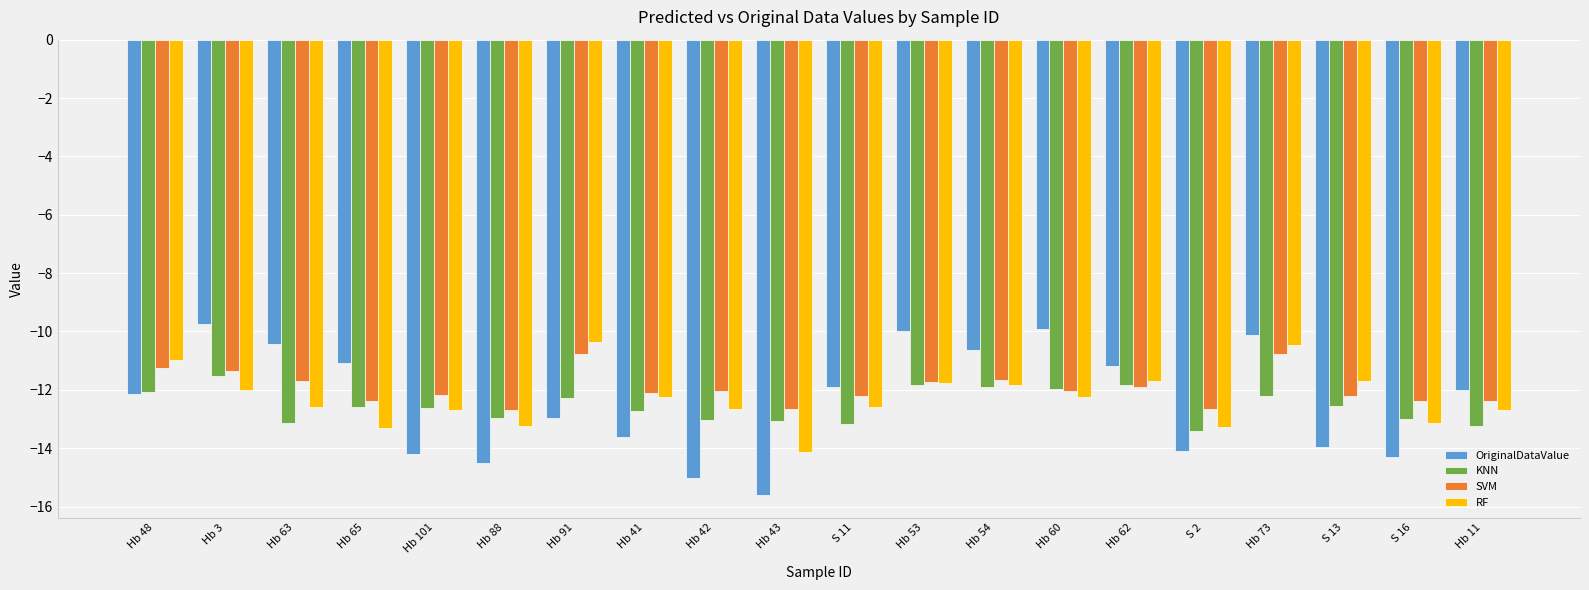

What is the label of the 5th bar from the left?

Hb 101